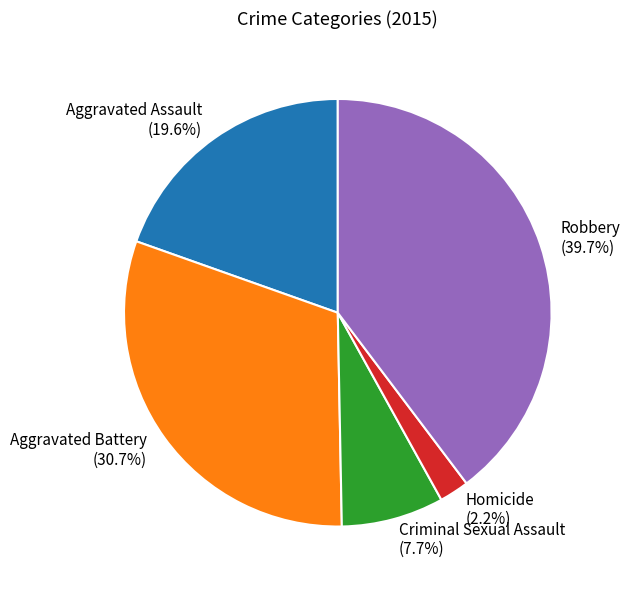

To the nearest percent, what is the average slice percentage?

20%